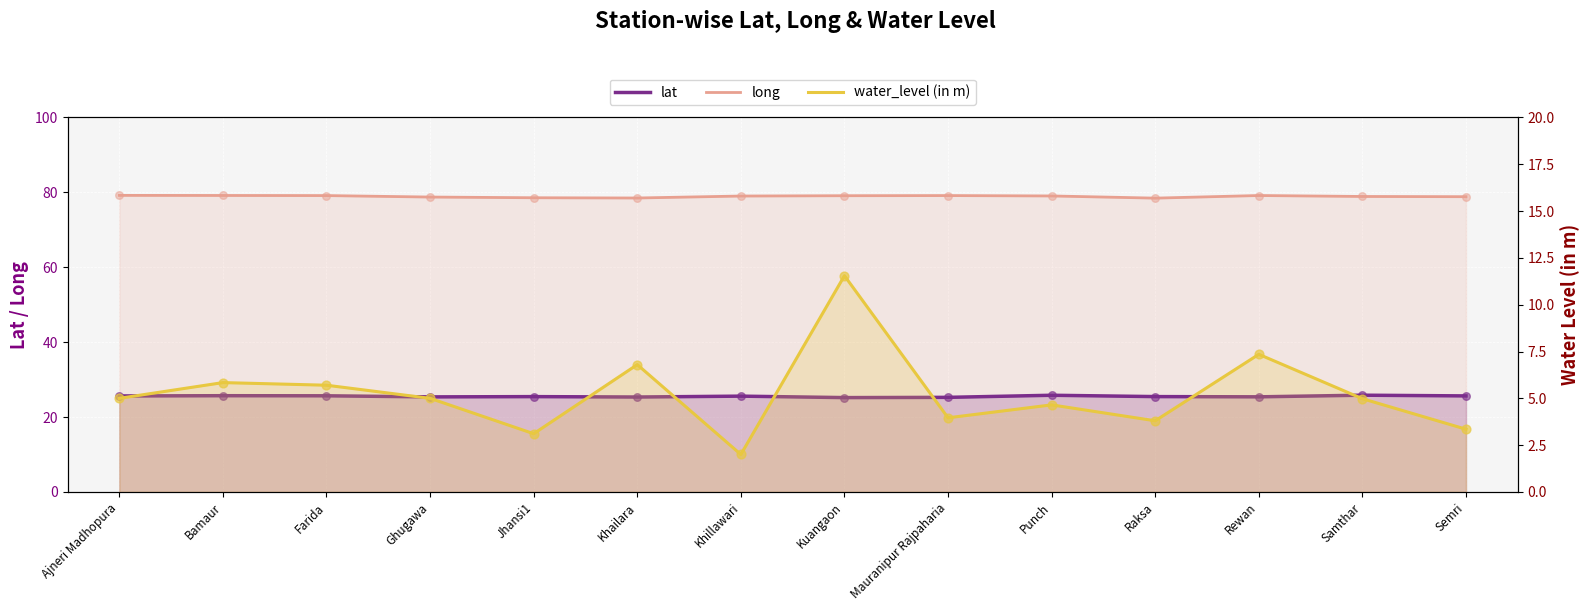

At which category is the sum across all series the highest?

Kuangaon